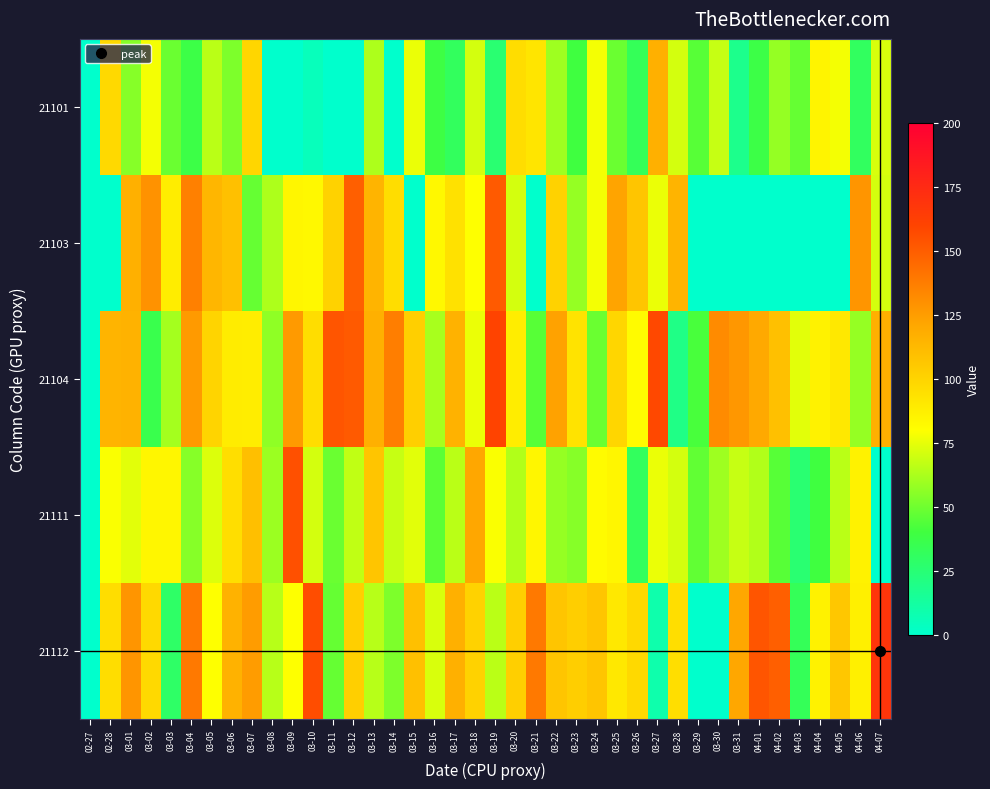

Reading right to left, transcribe all the data shown in this chart.

21101: 04-07=72	04-06=31	04-05=78	04-04=85	04-03=48	04-02=58	04-01=38	03-31=18	03-30=68	03-29=45	03-28=71	03-27=117	03-26=33	03-25=49	03-24=78	03-23=40	03-22=60	03-21=92	03-20=96	03-19=26	03-18=71	03-17=32	03-16=39	03-15=76	03-14=0	03-13=63	03-12=0	03-11=0	03-10=5	03-09=0	03-08=0	03-07=99	03-06=53	03-05=66	03-04=38	03-03=49	03-02=78	03-01=55	02-28=98	02-27=0
21103: 04-07=71	04-06=128	04-05=0	04-04=0	04-03=0	04-02=0	04-01=0	03-31=0	03-30=0	03-29=0	03-28=115	03-27=76	03-26=107	03-25=122	03-24=78	03-23=58	03-22=101	03-21=0	03-20=71	03-19=151	03-18=80	03-17=94	03-16=83	03-15=0	03-14=96	03-13=115	03-12=149	03-11=101	03-10=83	03-09=84	03-08=63	03-07=48	03-06=109	03-05=114	03-04=136	03-03=88	03-02=129	03-01=117	02-28=0	02-27=0
21104: 04-07=117	04-06=58	04-05=91	04-04=86	04-03=74	04-02=109	04-01=120	03-31=127	03-30=132	03-29=42	03-28=20	03-27=158	03-26=82	03-25=99	03-24=49	03-23=93	03-22=123	03-21=45	03-20=88	03-19=160	03-18=76	03-17=116	03-16=62	03-15=102	03-14=137	03-13=117	03-12=151	03-11=153	03-10=96	03-09=126	03-08=57	03-07=88	03-06=89	03-05=100	03-04=126	03-03=61	03-02=36	03-01=116	02-28=115	02-27=0
21111: 04-07=0	04-06=86	04-05=66	04-04=40	04-03=26	04-02=45	04-01=64	03-31=68	03-30=60	03-29=47	03-28=71	03-27=76	03-26=32	03-25=84	03-24=82	03-23=55	03-22=58	03-21=84	03-20=64	03-19=79	03-18=121	03-17=66	03-16=46	03-15=74	03-14=68	03-13=107	03-12=67	03-11=49	03-10=71	03-09=155	03-08=59	03-07=110	03-06=95	03-05=73	03-04=55	03-03=84	03-02=84	03-01=74	02-28=79	02-27=0
21112: 04-07=168	04-06=87	04-05=106	04-04=86	04-03=33	04-02=149	04-01=153	03-31=121	03-30=0	03-29=0	03-28=95	03-27=9	03-26=98	03-25=91	03-24=107	03-23=103	03-22=107	03-21=139	03-20=102	03-19=66	03-18=101	03-17=117	03-16=72	03-15=109	03-14=53	03-13=65	03-12=102	03-11=48	03-10=156	03-09=80	03-08=65	03-07=125	03-06=116	03-05=80	03-04=139	03-03=29	03-02=98	03-01=128	02-28=96	02-27=0